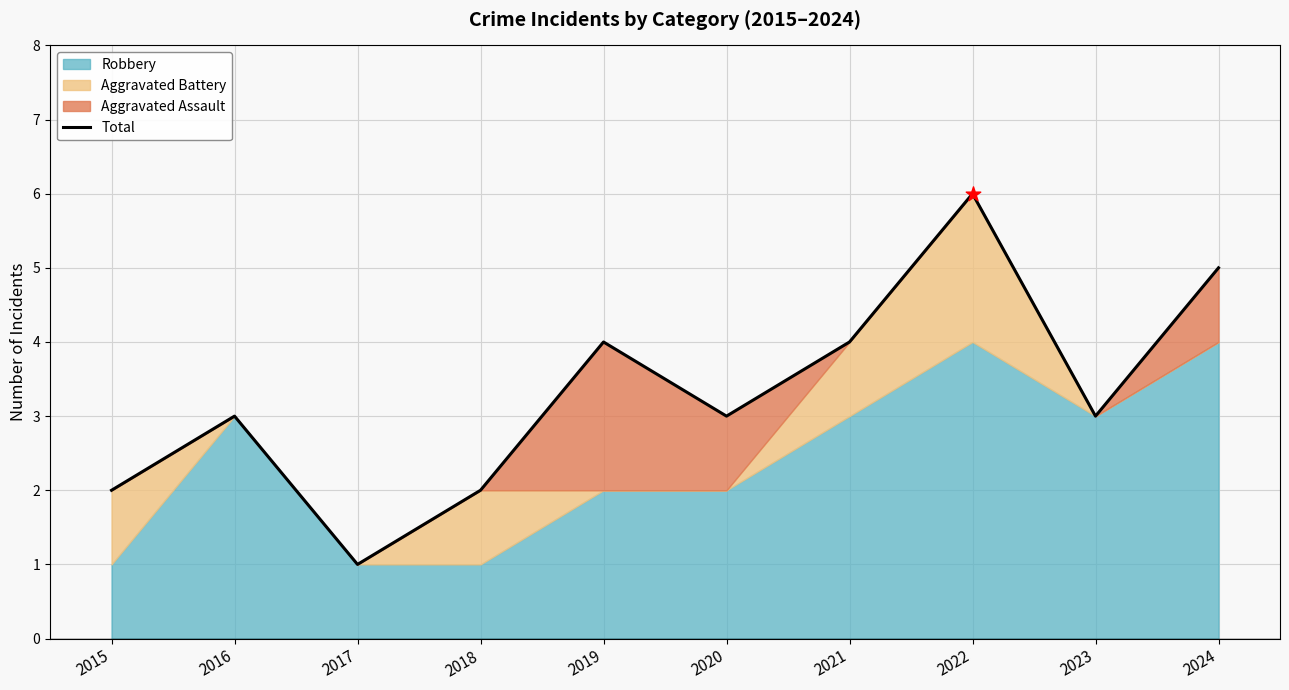

What is the change in value from 2015 to 2022?

+4